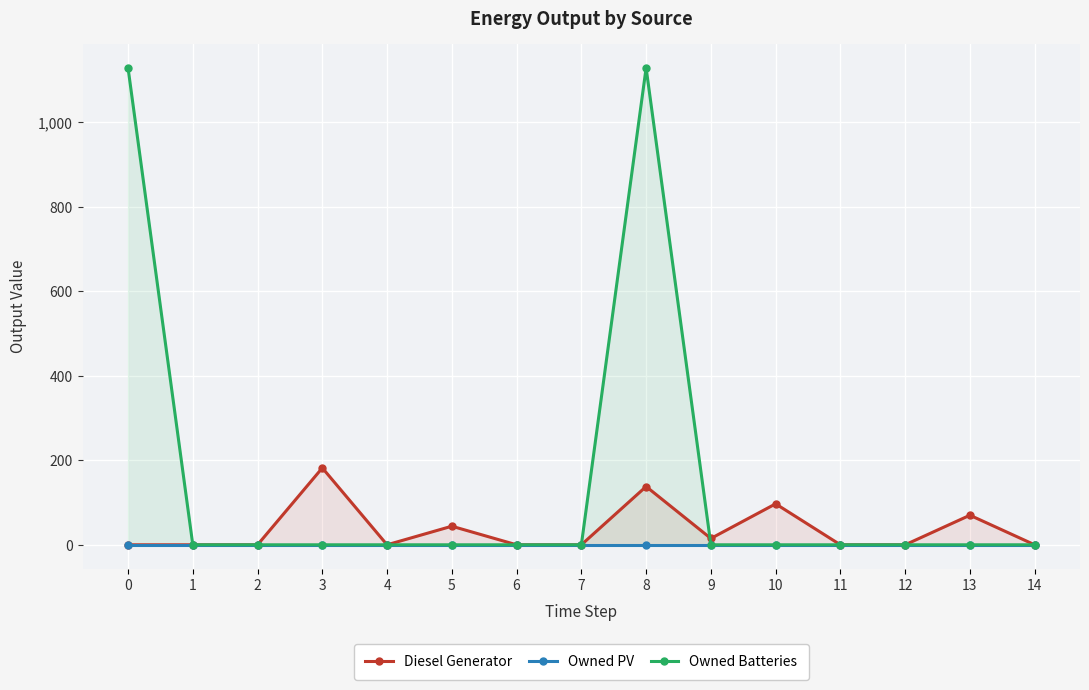

Which has a higher value, 6 or 7?

6